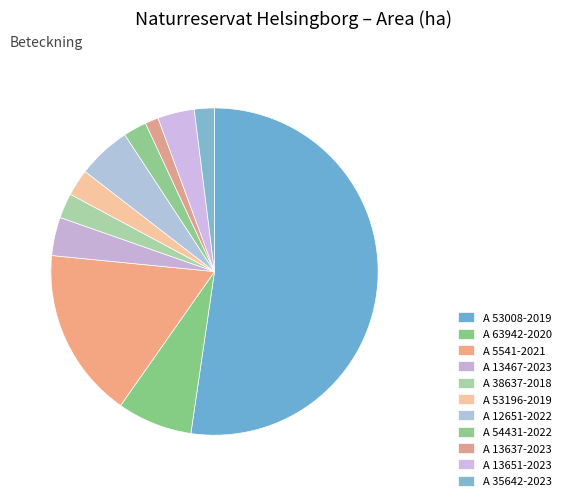

Count the number of slices in the pie.

11